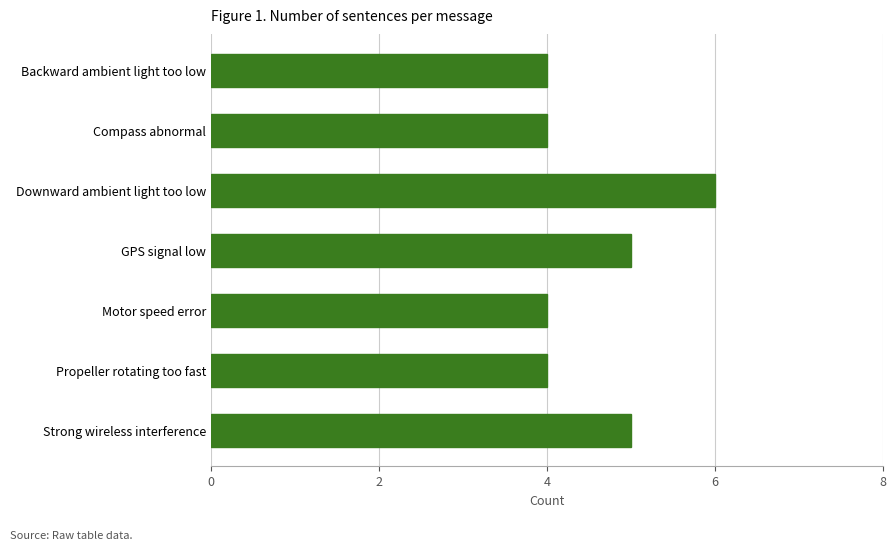

Read the value at GPS signal low.

5